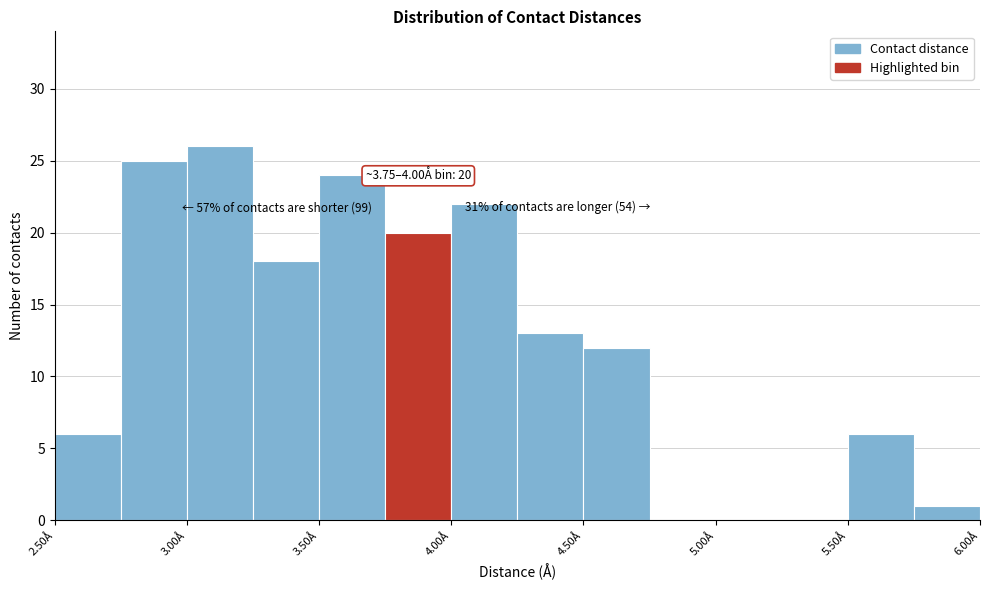

Which range on the x-axis has the tallest bar?

3.00 to 3.25